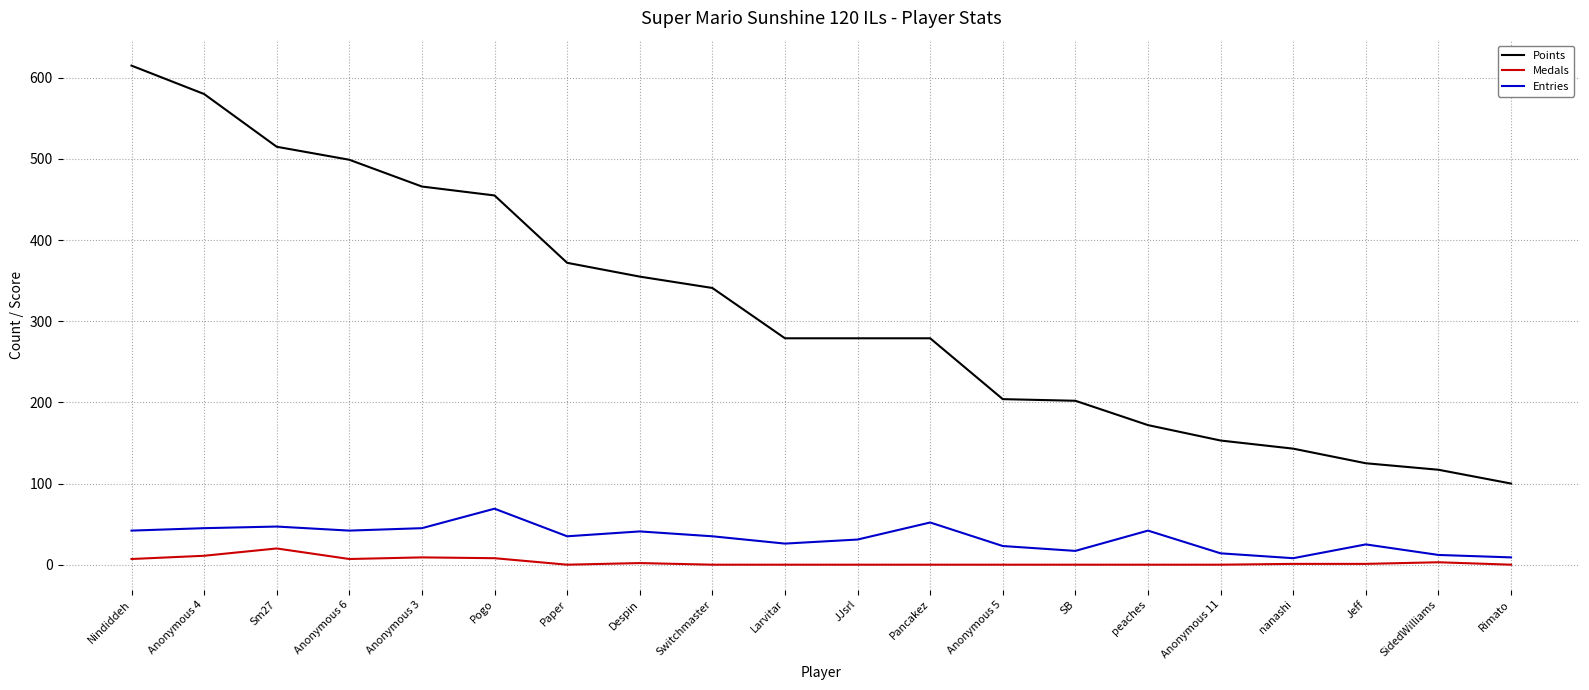

What position from the right is nanashi?

4